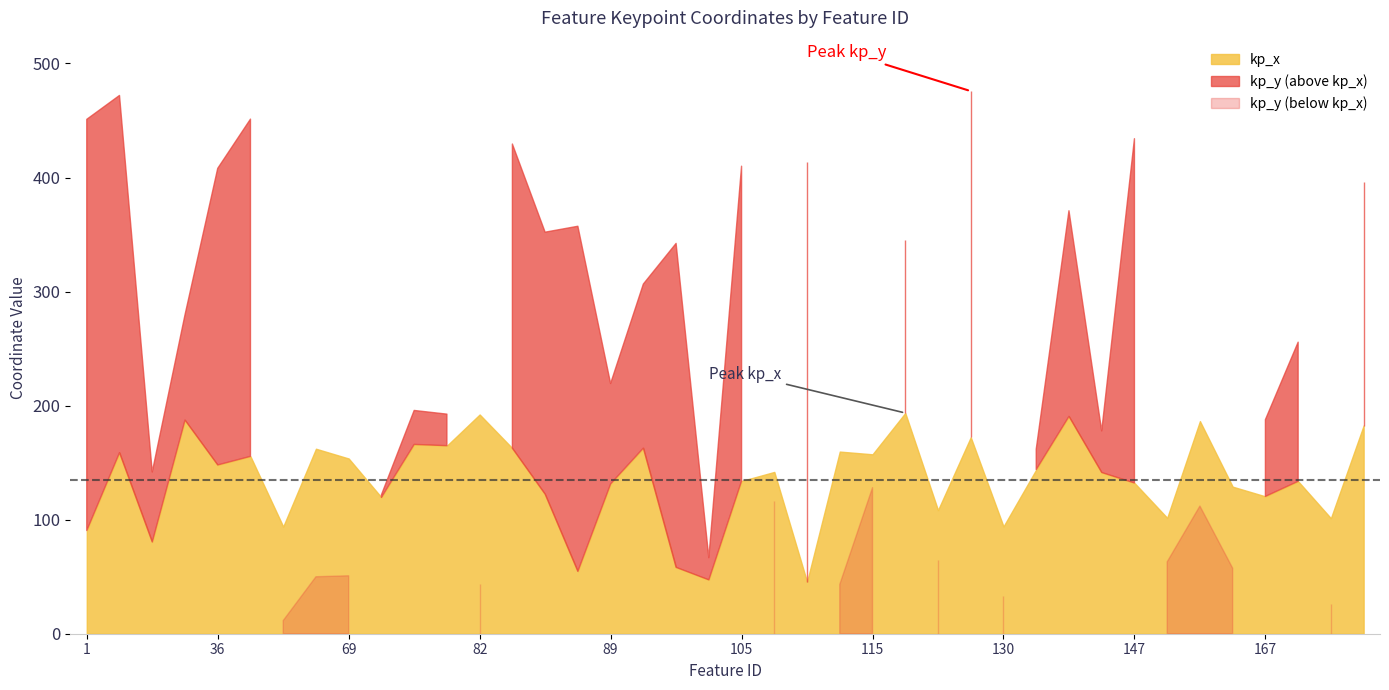

At how many categories does at least one series exceed 438?

4